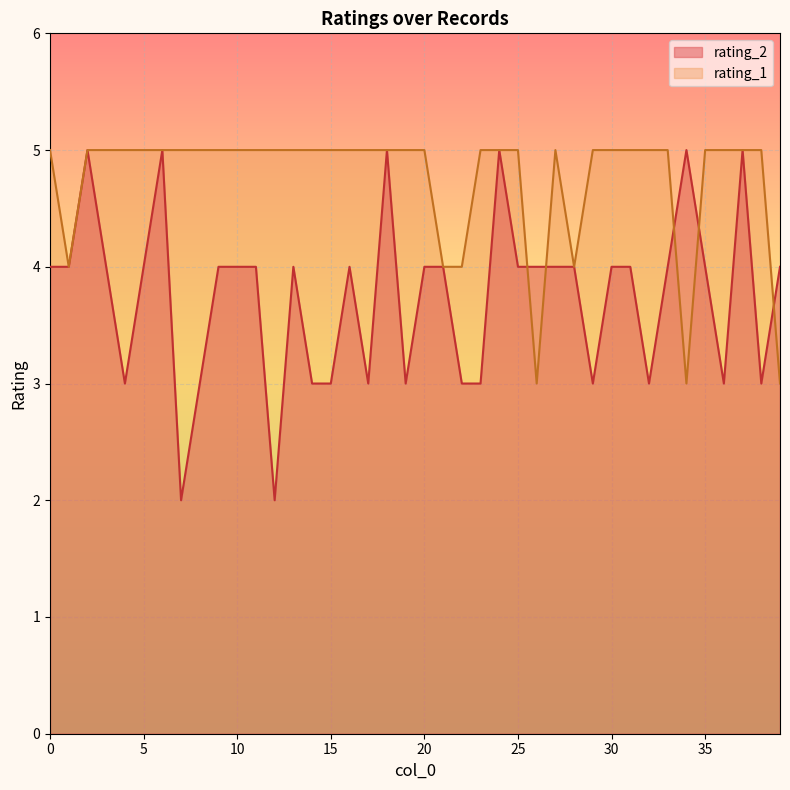

Which series has the widest spread of values?

rating_2